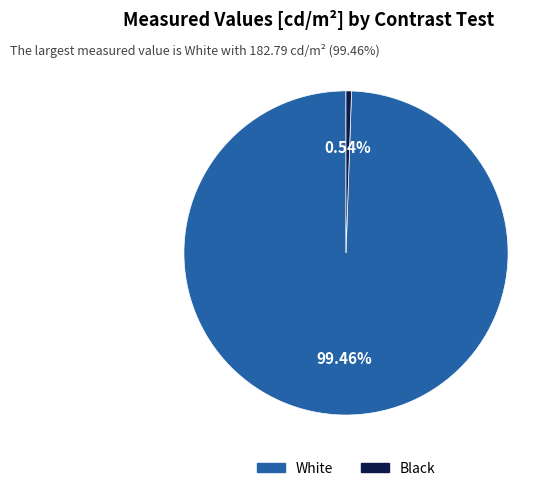

What is the largest slice in the pie chart?

White